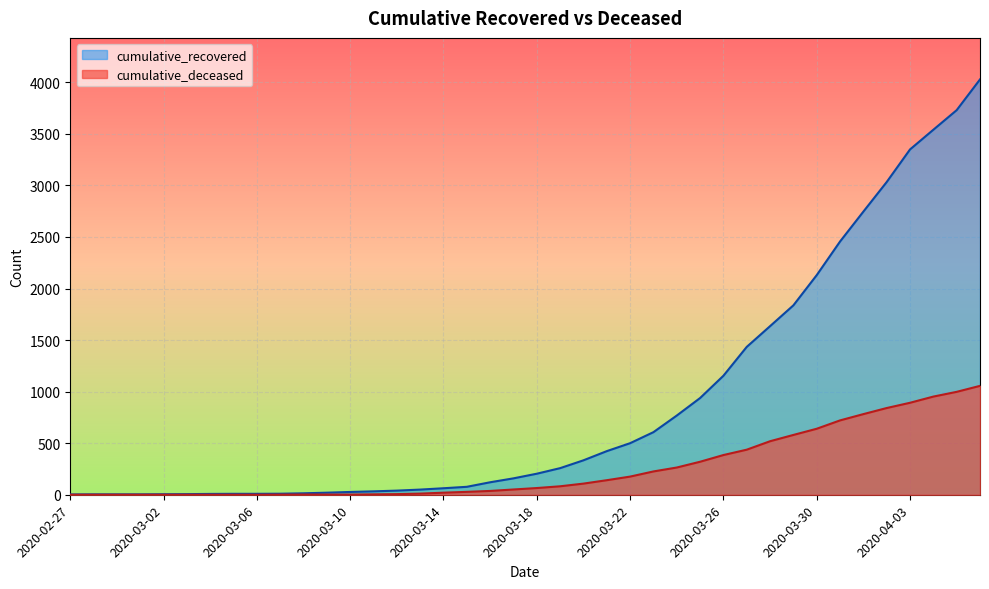

How many lines are shown in the chart?

2